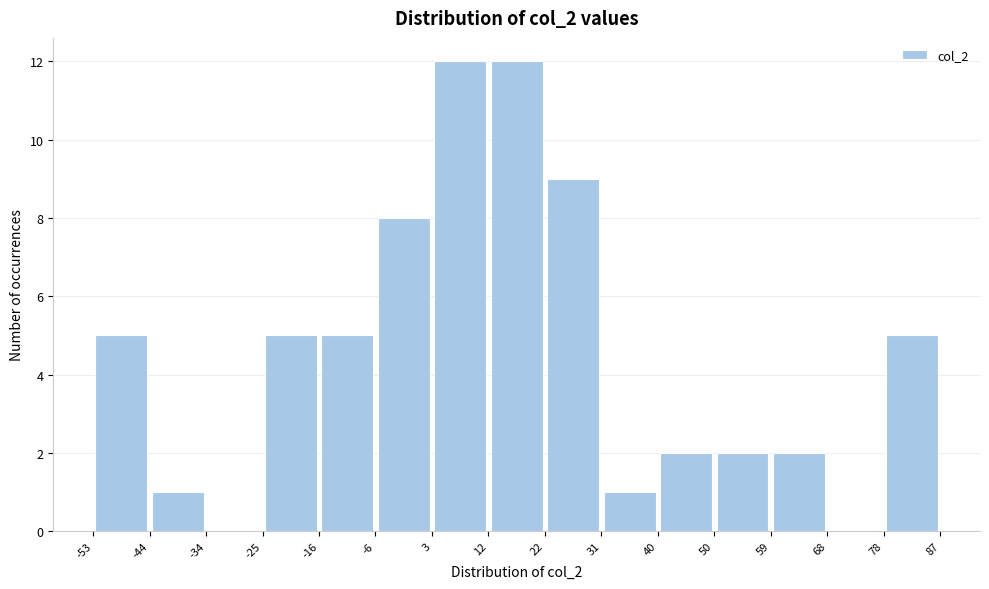

Reading left to right, list every bar in this chart as the range it spans on the x-axis followed by its height. The values are not printed on the chart, so give them approximately, as read against the axis.

-53 to -44: 5
-44 to -34: 1
-34 to -25: 0
-25 to -16: 5
-16 to -6: 5
-6 to 3: 8
3 to 12: 12
12 to 22: 12
22 to 31: 9
31 to 40: 1
40 to 50: 2
50 to 59: 2
59 to 68: 2
68 to 78: 0
78 to 87: 5